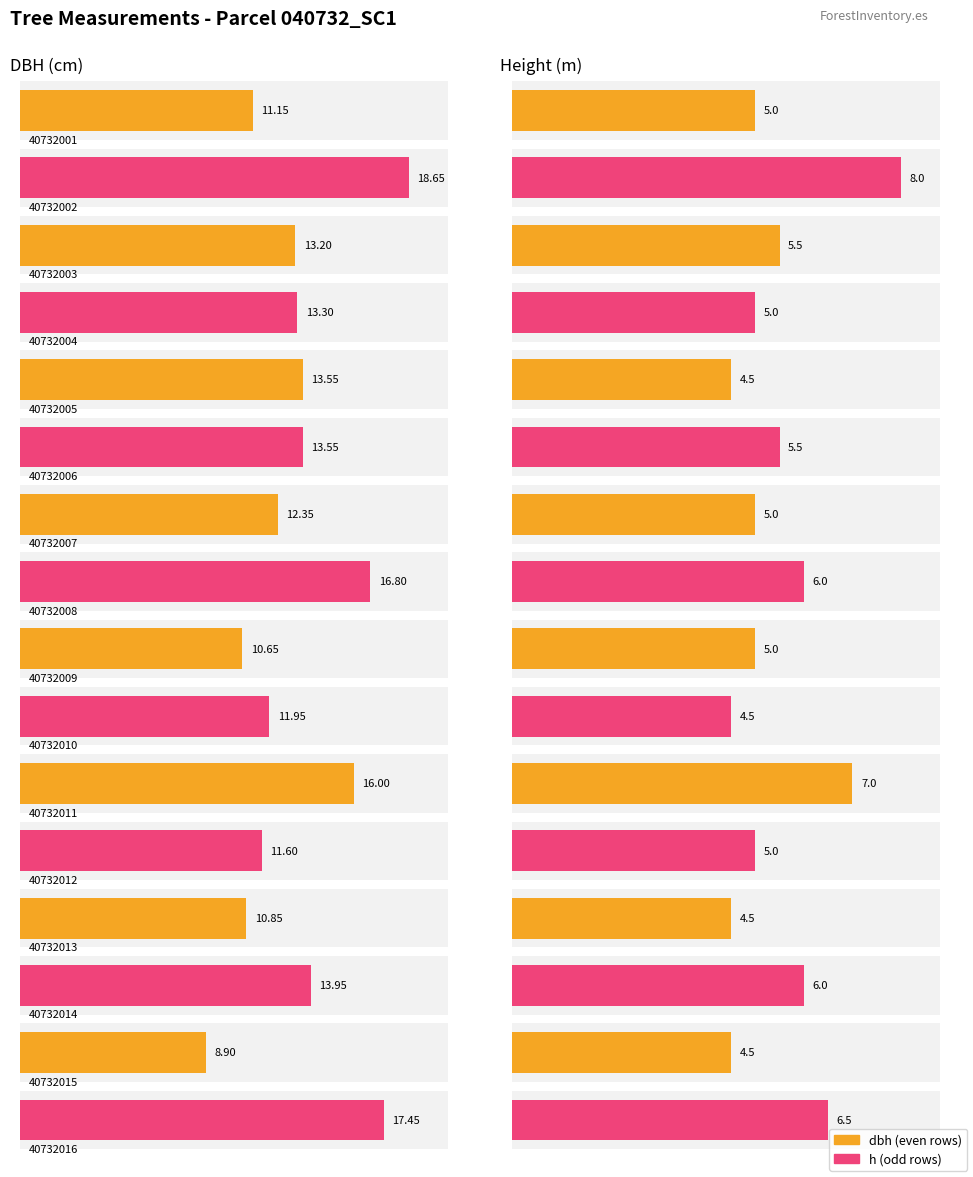

What is the average value of the dbh series?

13.4